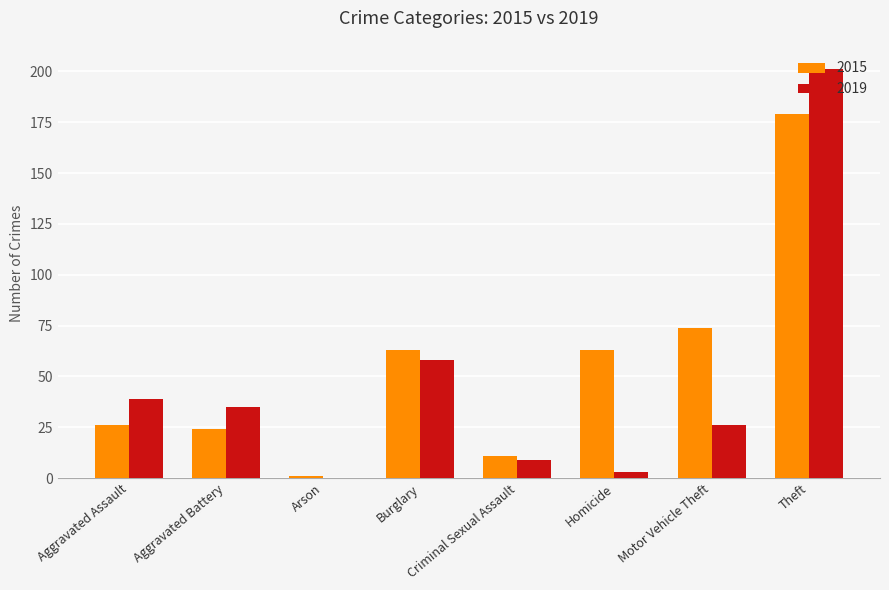

Are the bars grouped side by side (vs. stacked)?

Yes